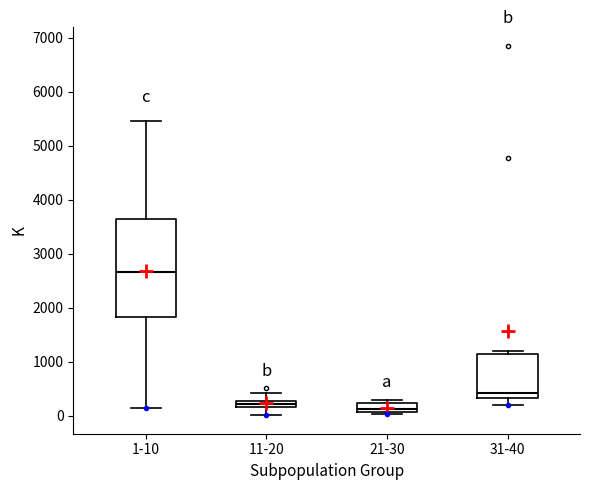

Where is the lower edge of the box for 11-20 on the y-axis? The values are not printed on the chart, so give them approximately, as read against the axis.

200